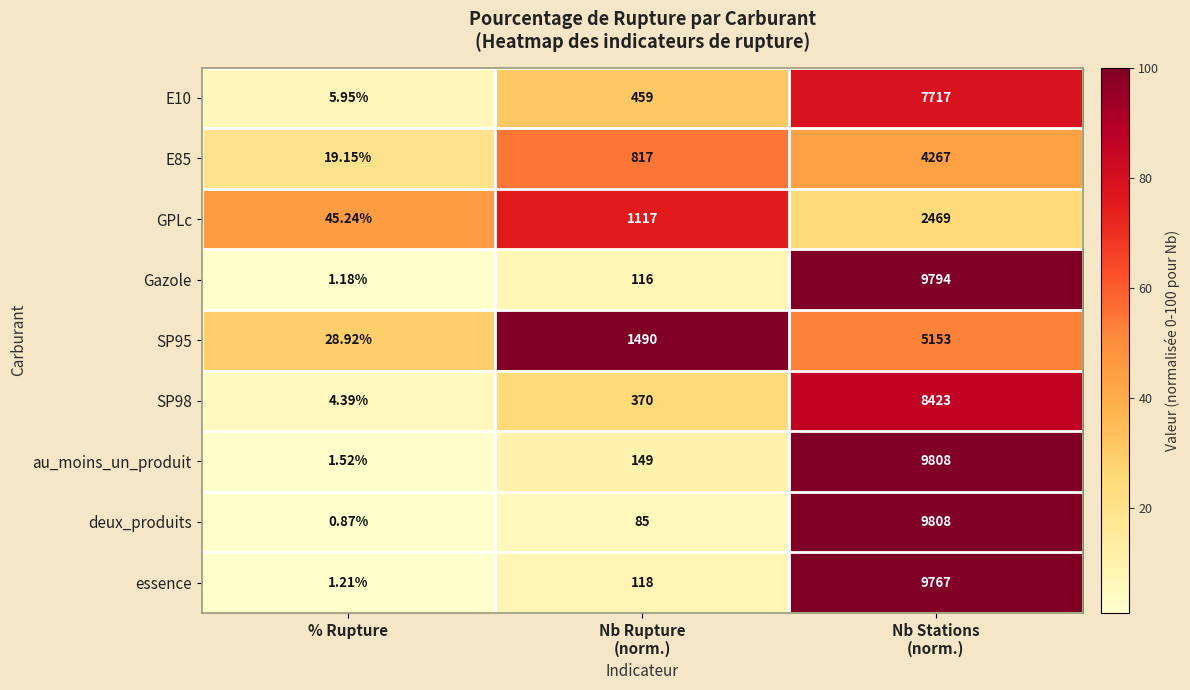

Which series has the widest spread of values?

deux_produits